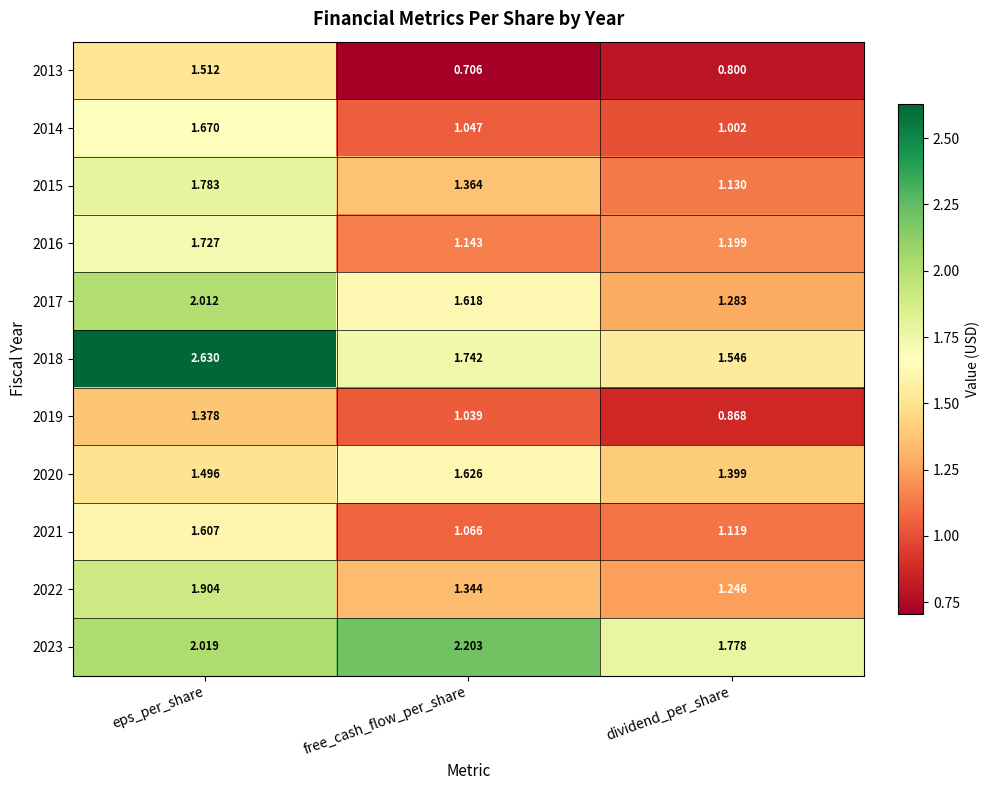

At which category is the sum across all series the highest?

eps_per_share